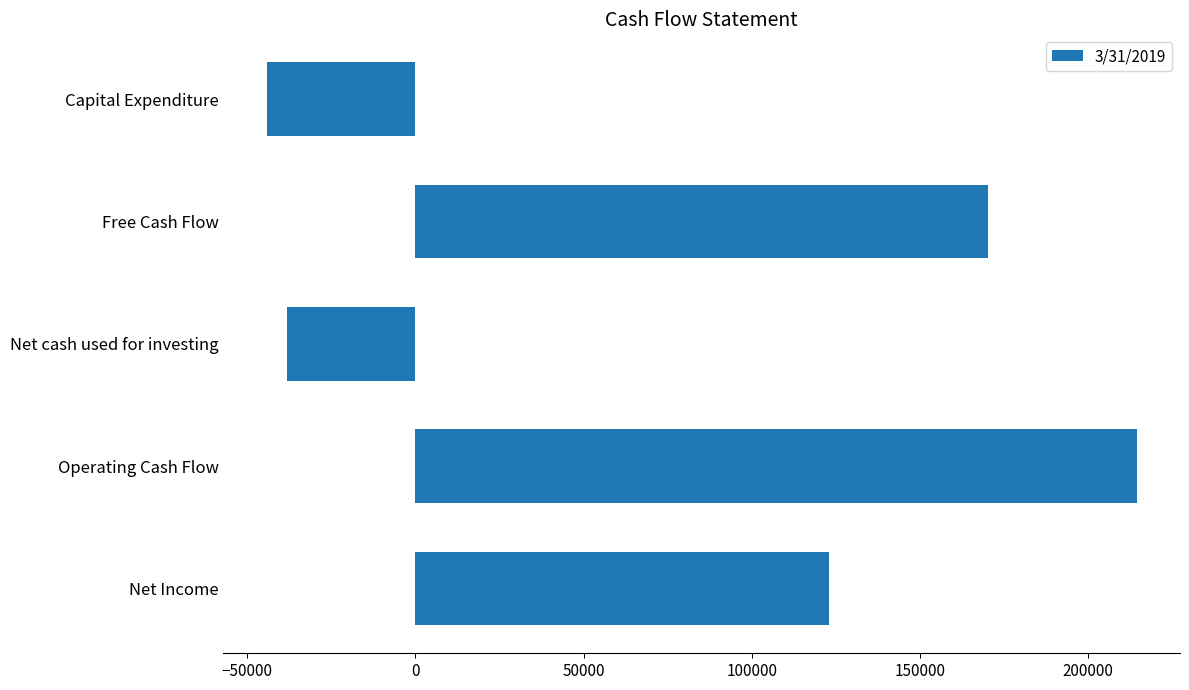

Which category has the lowest value across all series?

Capital Expenditure